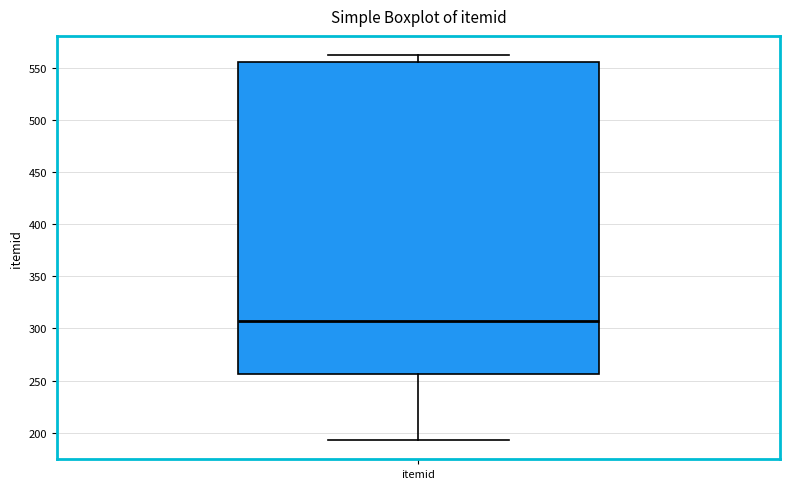

Where does the lower whisker of the box for itemid end on the y-axis? The values are not printed on the chart, so give them approximately, as read against the axis.

195